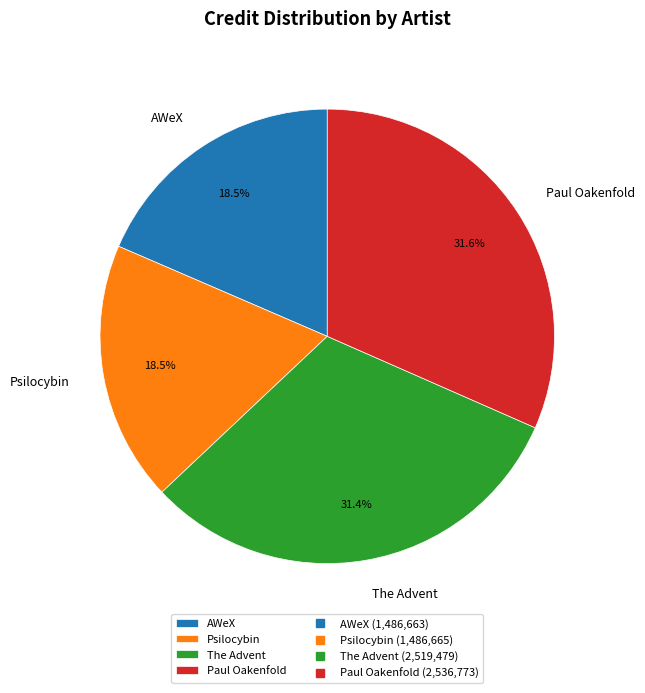

Approximately how many times larger is the value at AWeX compared to The Advent?

0.6